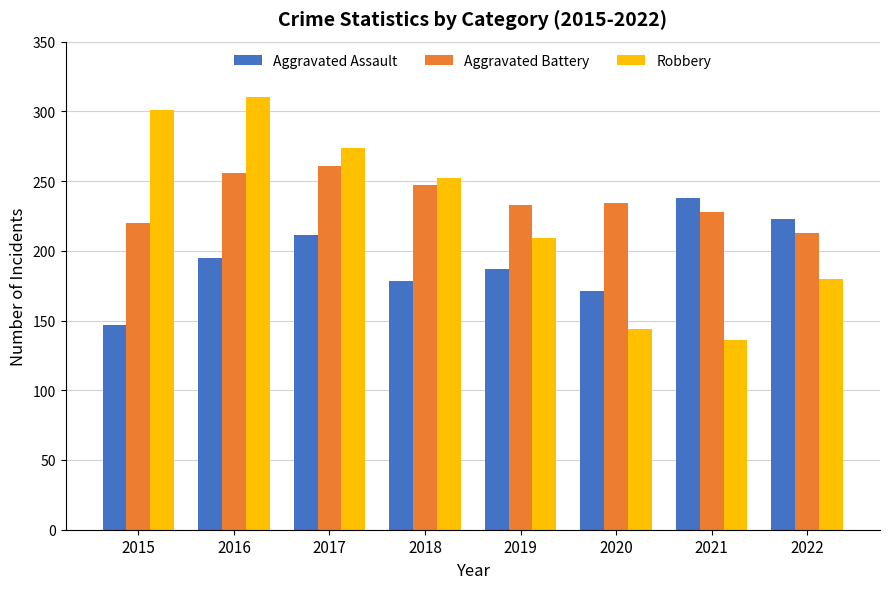

What is the maximum value shown in the chart?

310